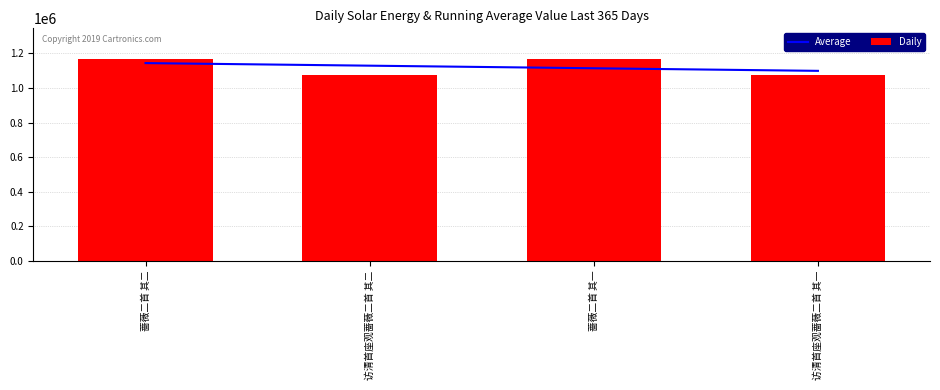

The Daily series shows 1724407.8 at 蔷薇二首 其二. True or false?

False